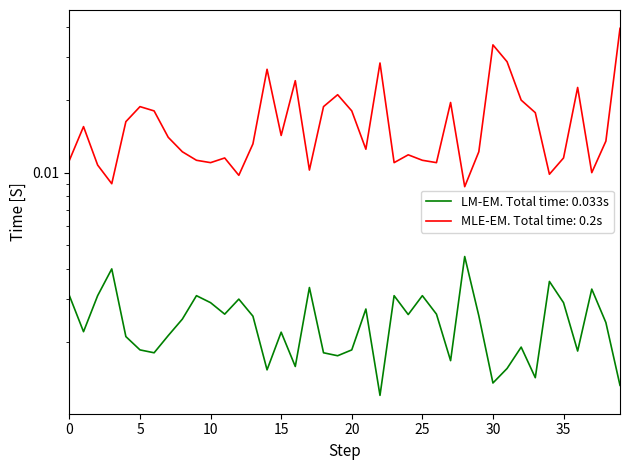

The value of Odd_A_FT at 15 is 0.0. True or false?

False